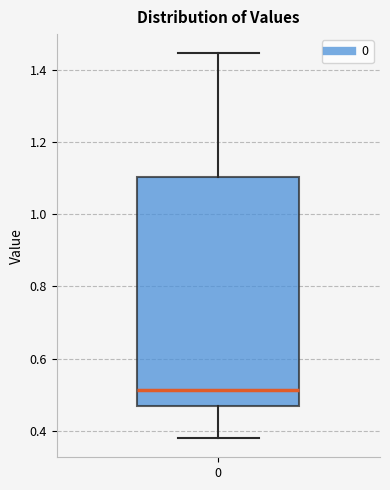

Where is the lower edge of the box at x = 0 on the y-axis? The values are not printed on the chart, so give them approximately, as read against the axis.

0.48